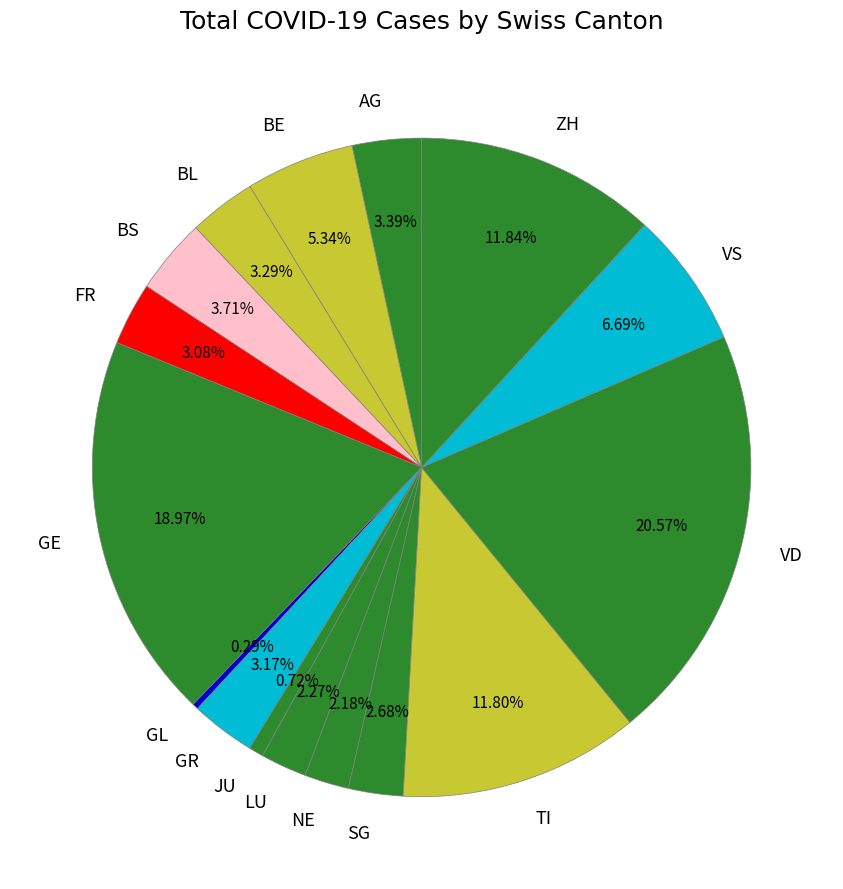

Which has a higher value, NE or TI?

TI